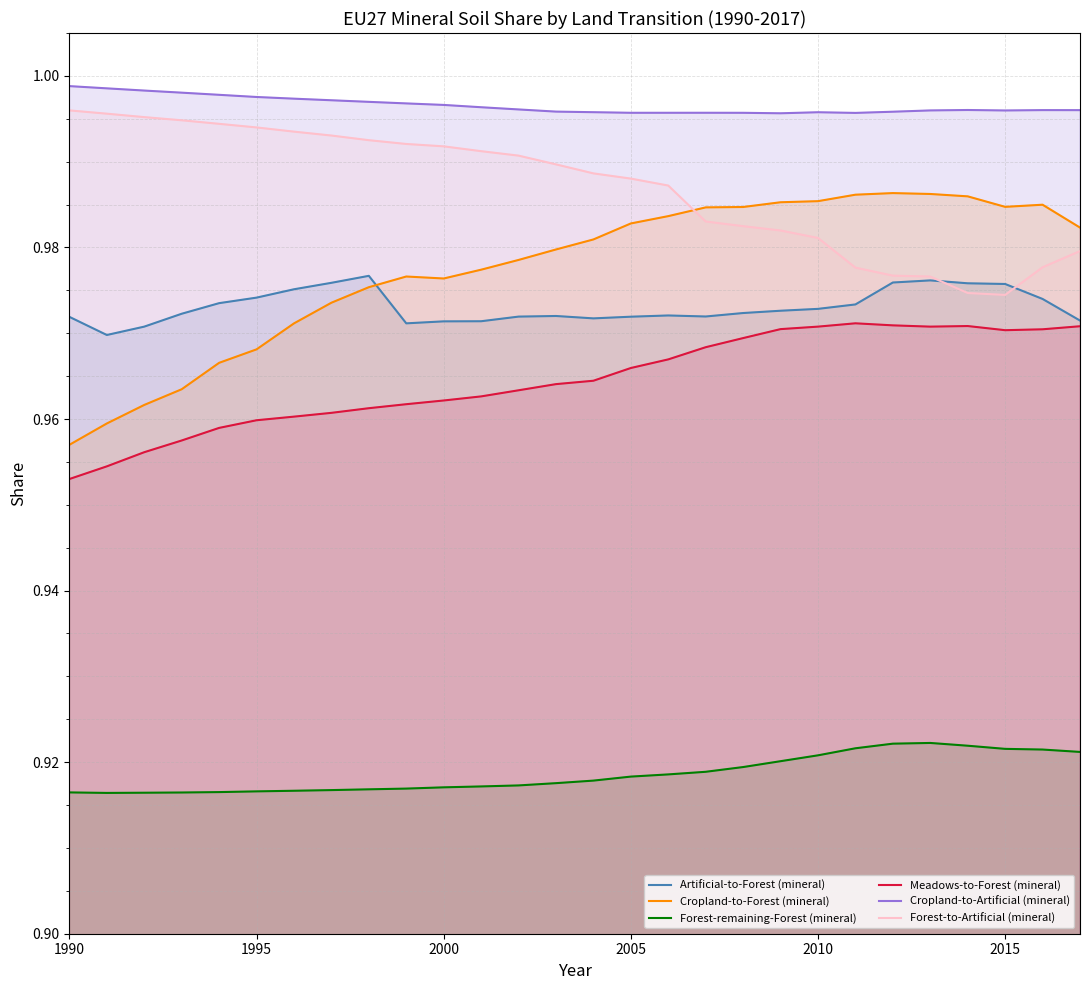

Which series has the widest spread of values?

Cropland-to-Forest (mineral)